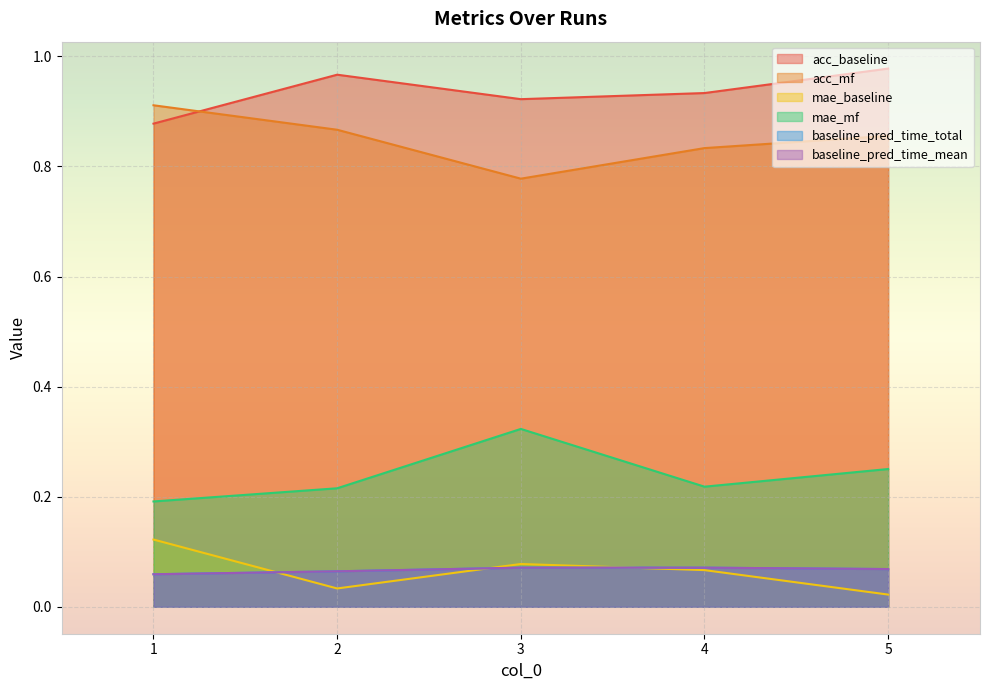

At which category is the sum across all series the highest?

3